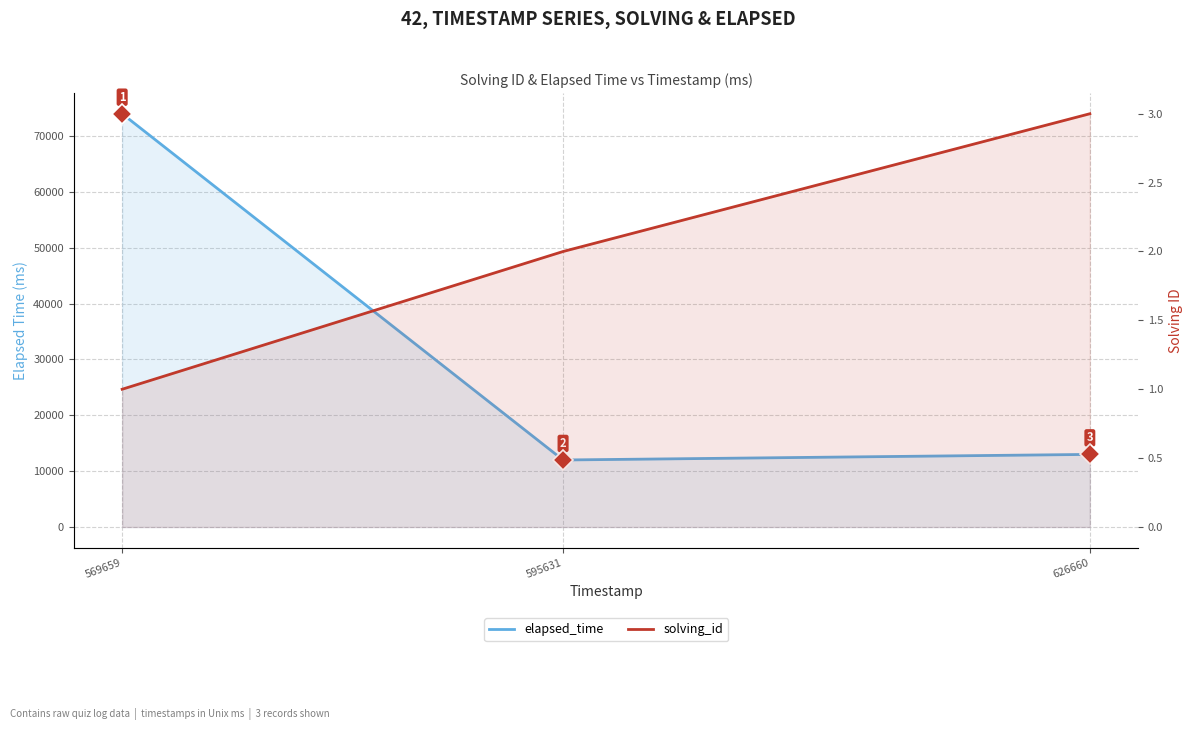

What is the difference between the maximum and minimum values in the solving_id series?

2